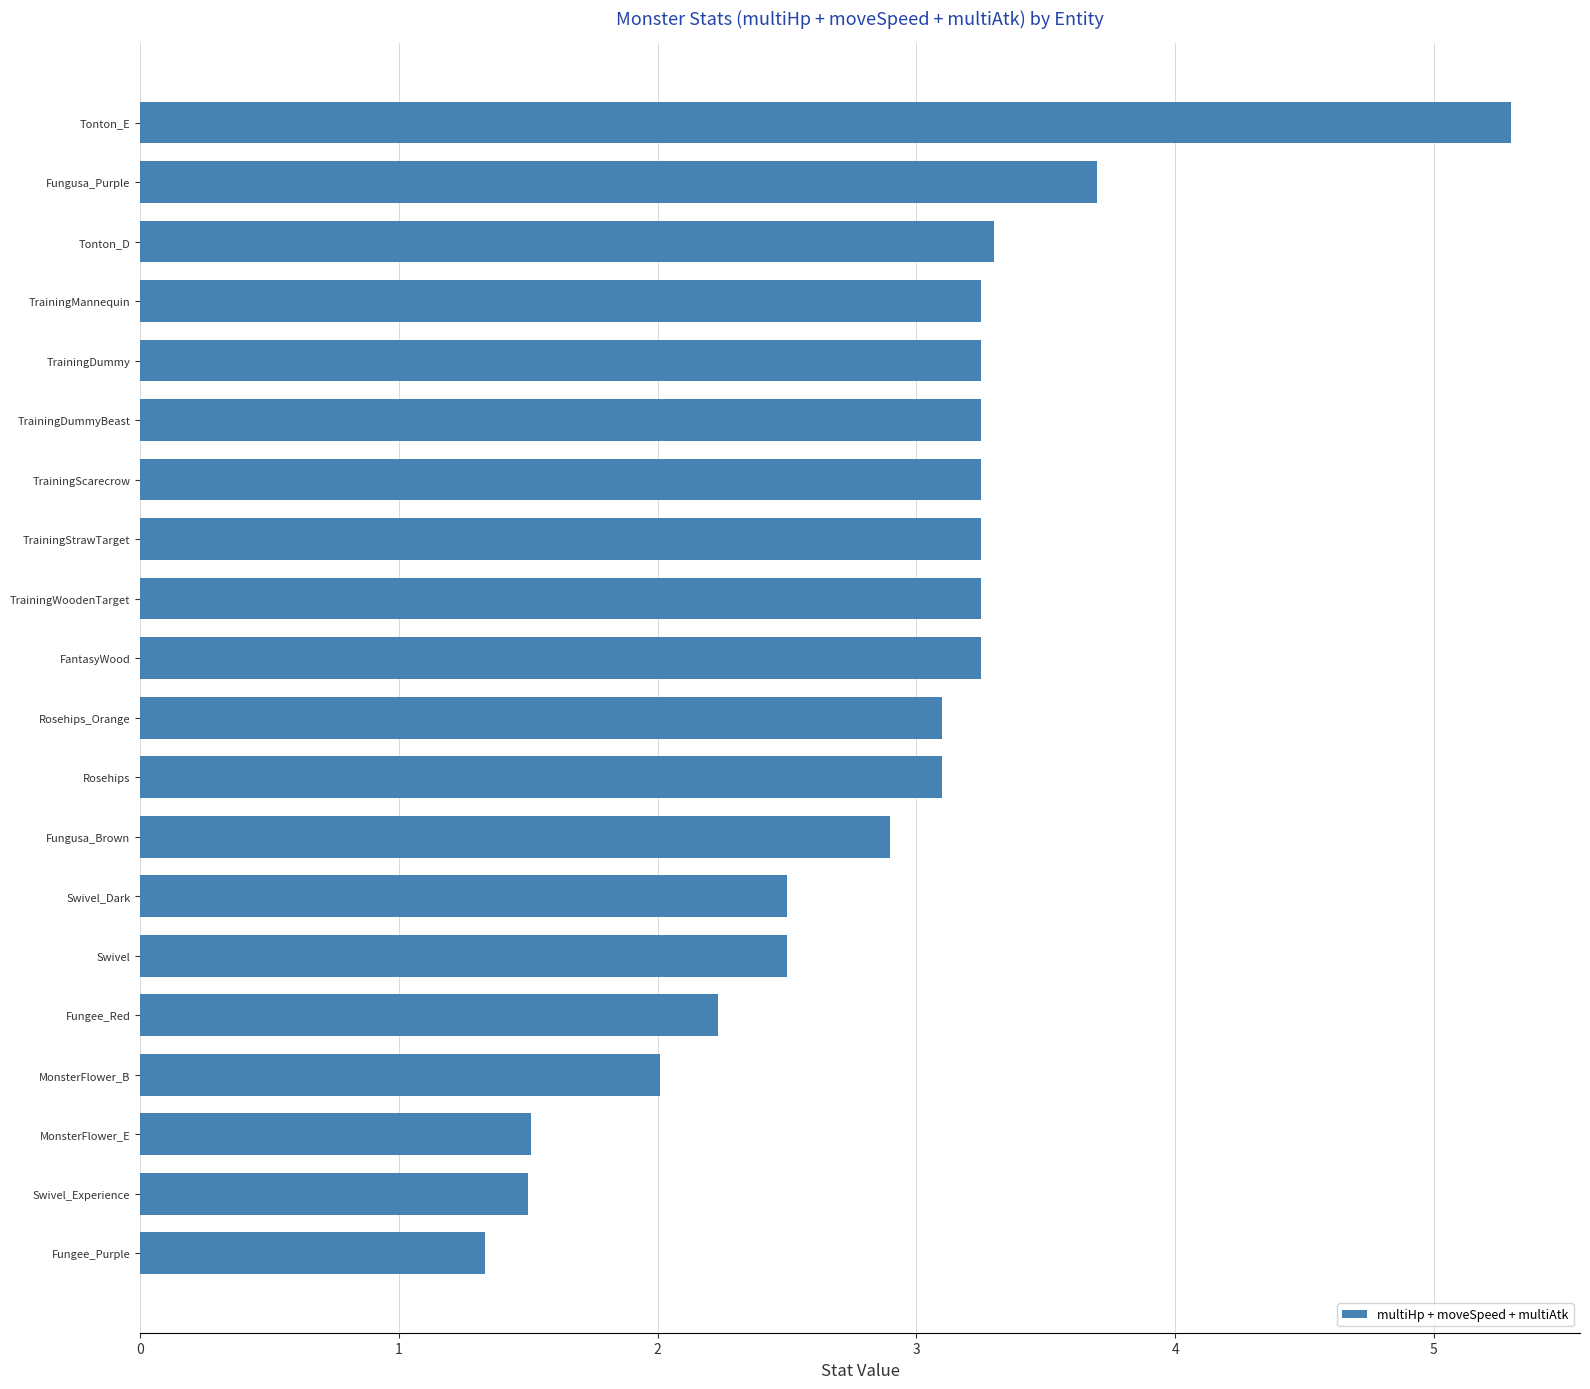

Read the value at MonsterFlower_B.

2.0